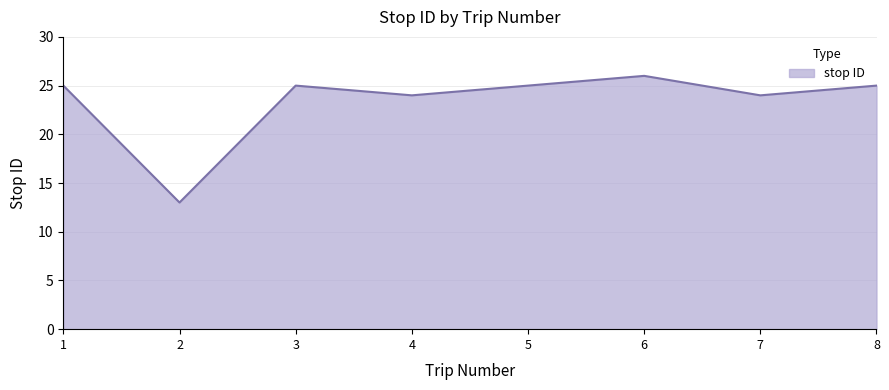

Where is the first local maximum?

3